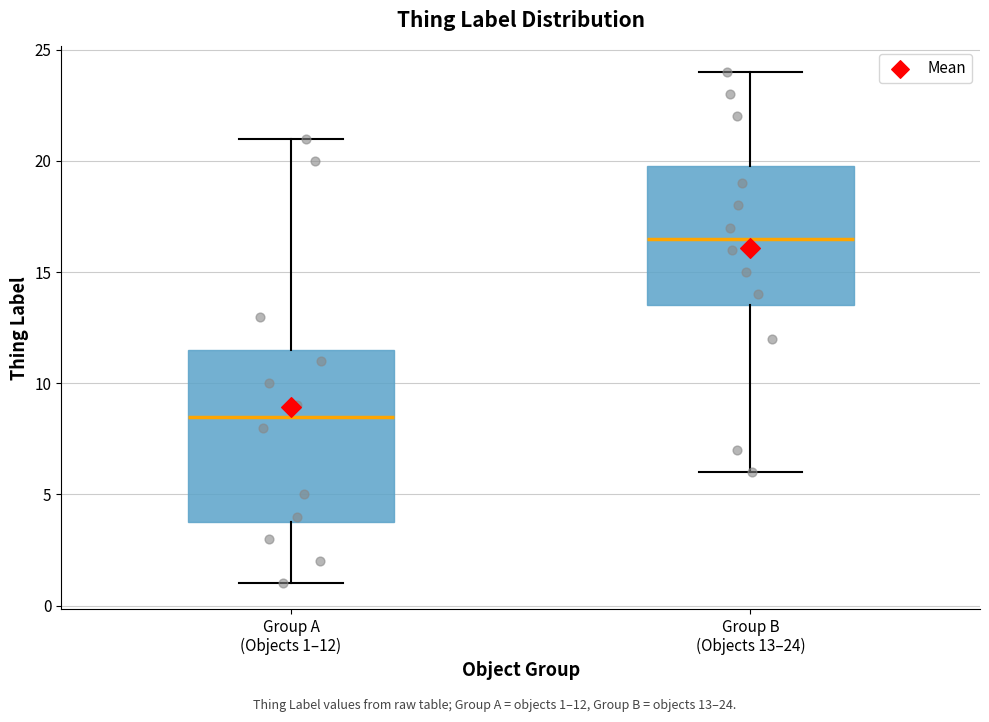

Which box has the highest median line?

Group B (Objects 13–24)